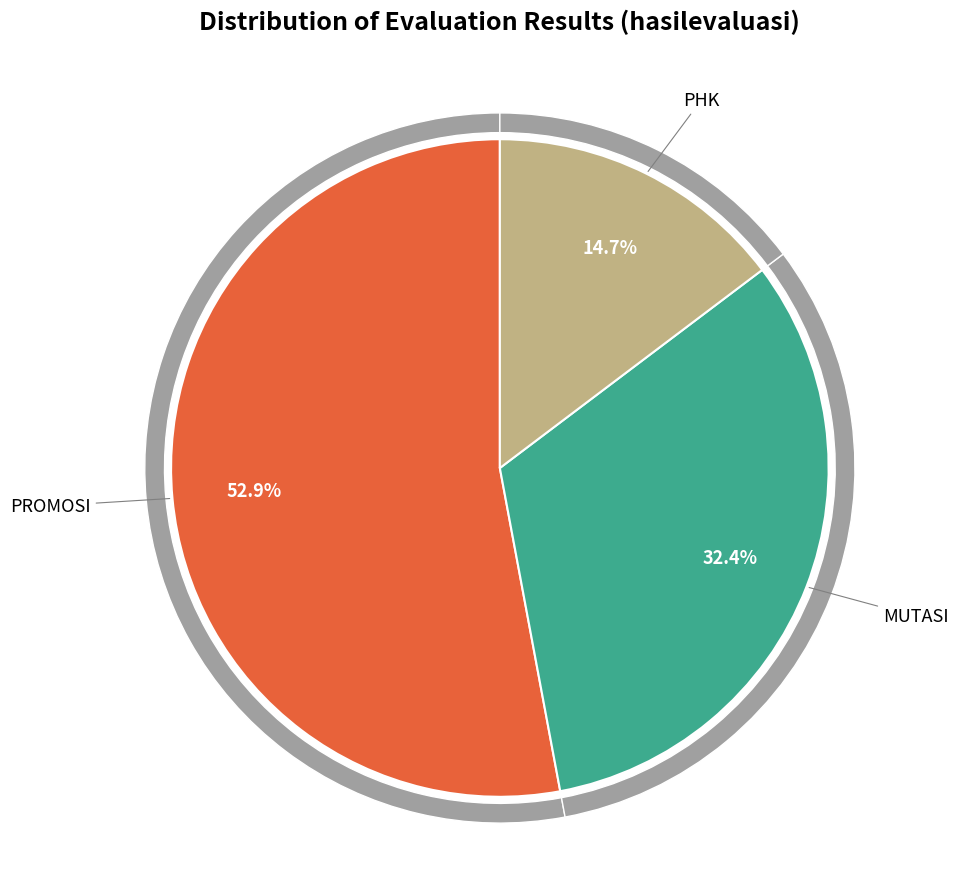

How many segments does this pie chart have?

3